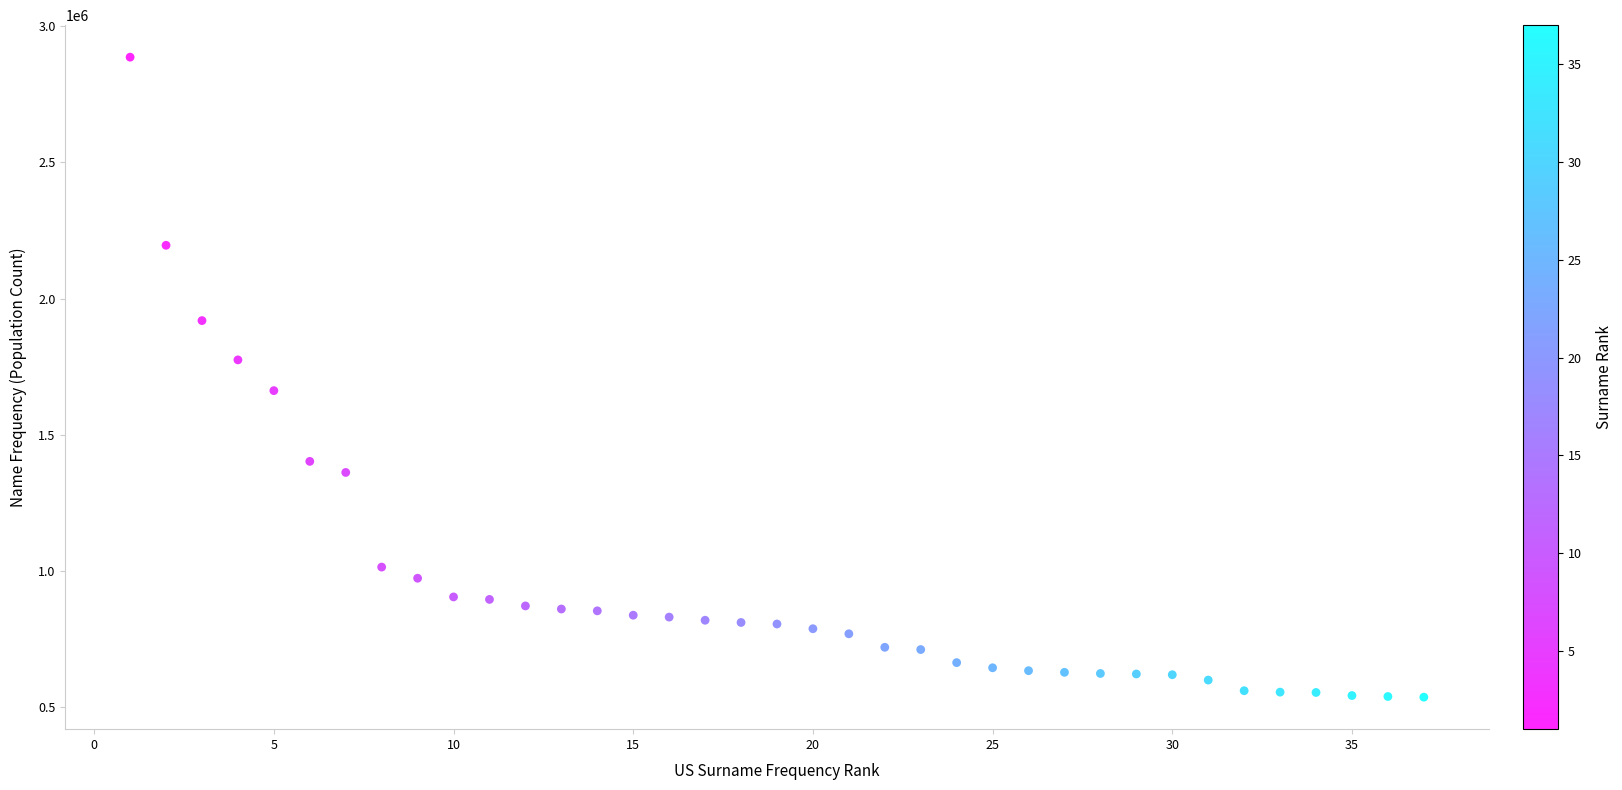

What is the range of X values (max minus min)?

36